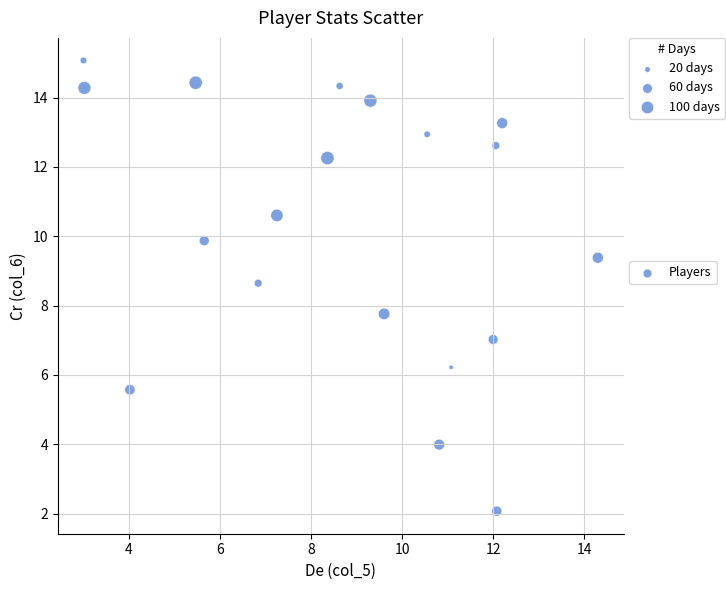

What Y value in the scatter plot is closest to 8?

7.8